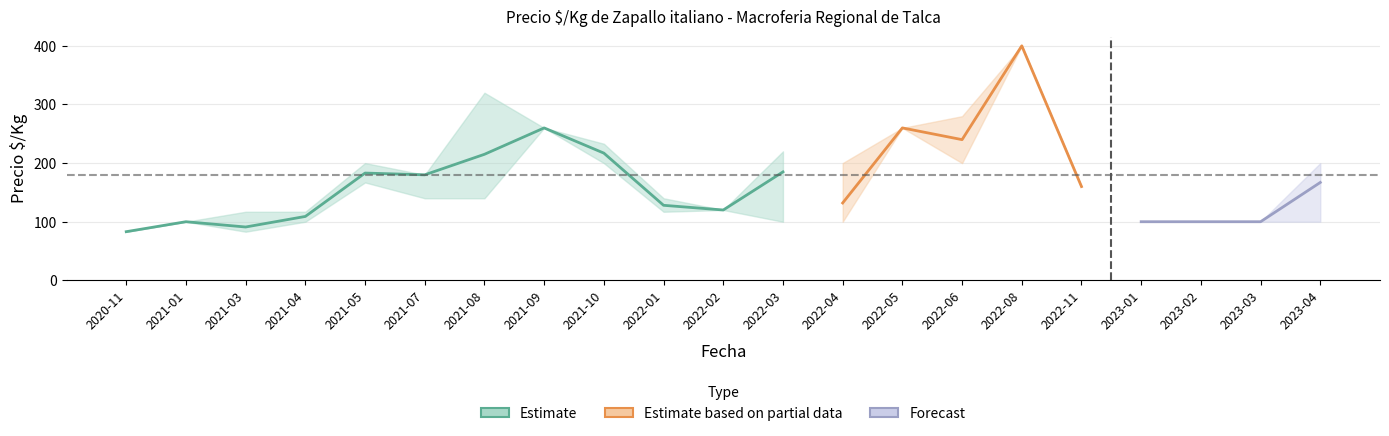

Where is the first local maximum for precio_max?

2021-05